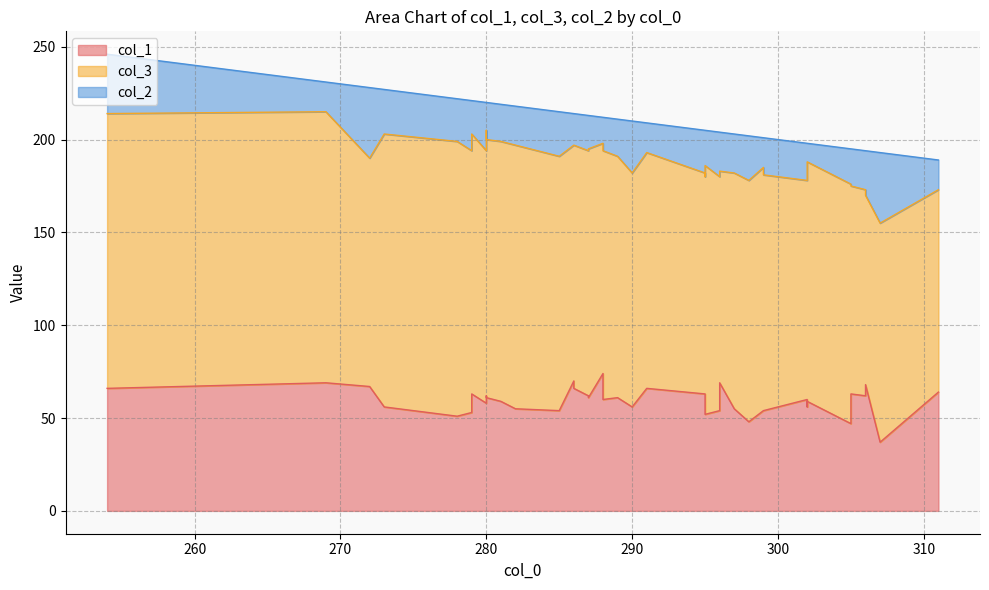

What is the value of the col_1 point at the 5th from the left?

56